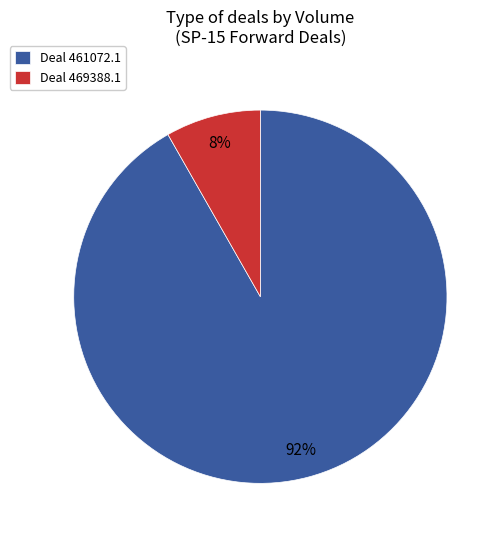

Count the number of slices in the pie.

2